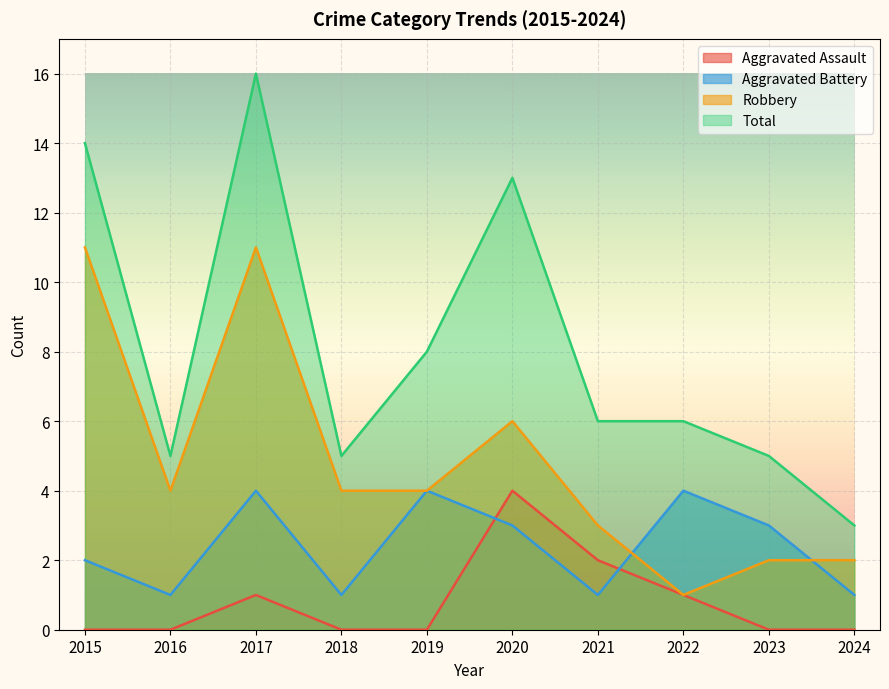

Reading left to right, list all the values displayed in this chart.

Aggravated Assault: 0	0	1	0	0	4	2	1	0	0
Aggravated Battery: 2	1	4	1	4	3	1	4	3	1
Robbery: 11	4	11	4	4	6	3	1	2	2
Total: 14	5	16	5	8	13	6	6	5	3